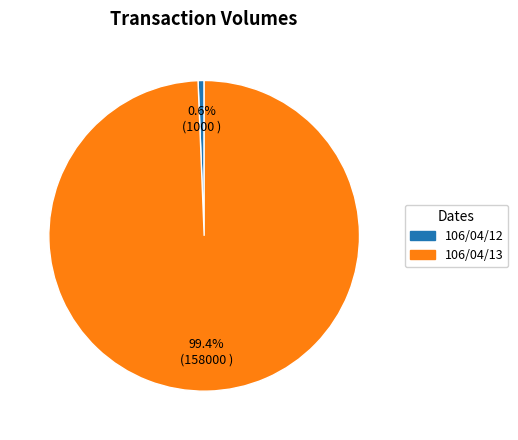

How many slices are in this pie chart?

2